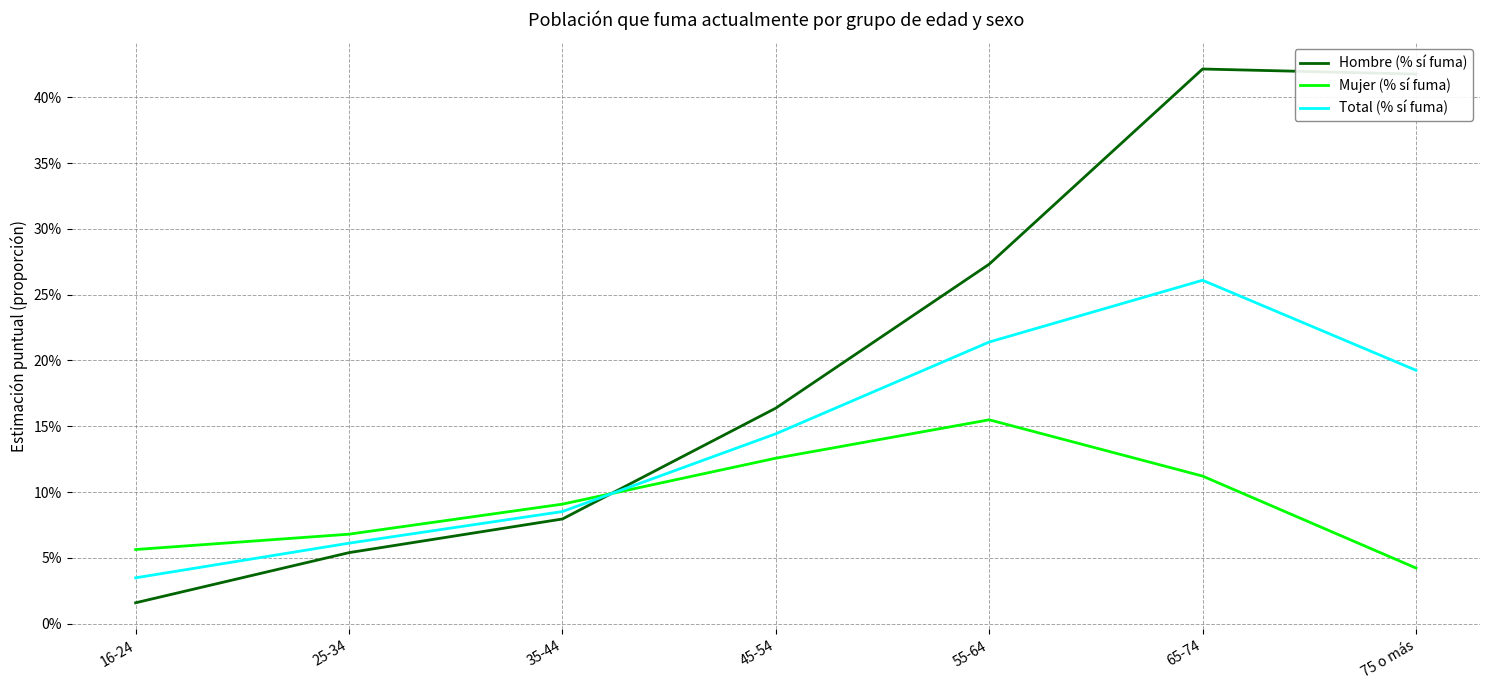

Between which two adjacent categories do Hombre (% sí fuma) and Total (% sí fuma) first intersect?

35-44 and 45-54